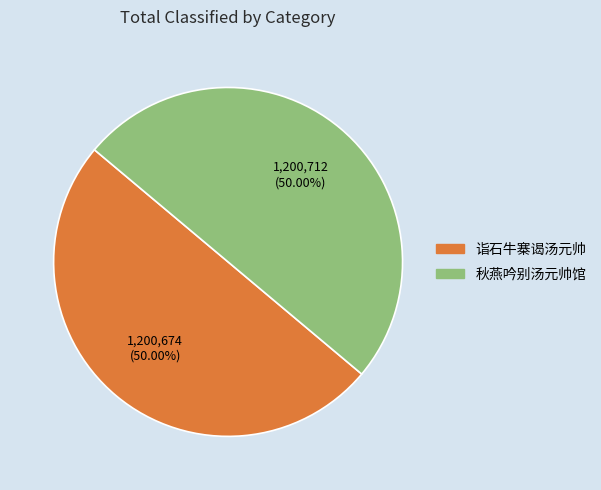

To the nearest percent, what is the combined percentage of 秋燕吟别汤元帅馆 and 诣石牛寨谒汤元帅?

100%